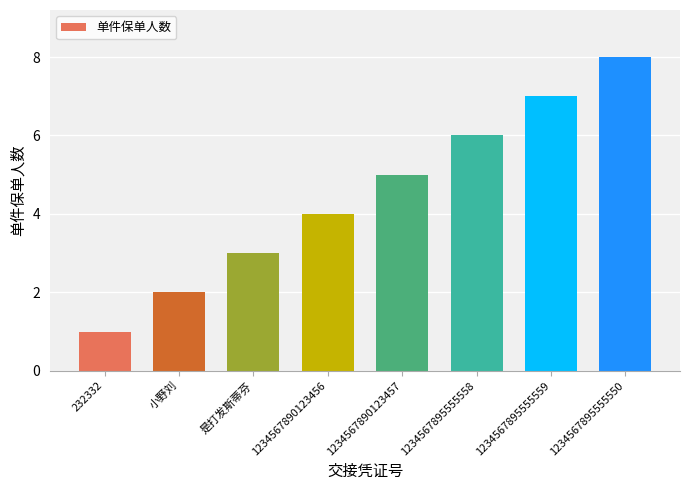

Which has a higher value, 232332 or 1234567890123457?

1234567890123457